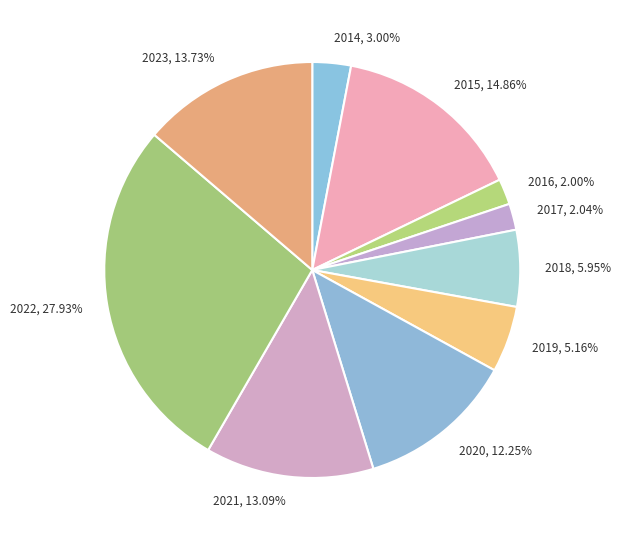

How many segments does this pie chart have?

10